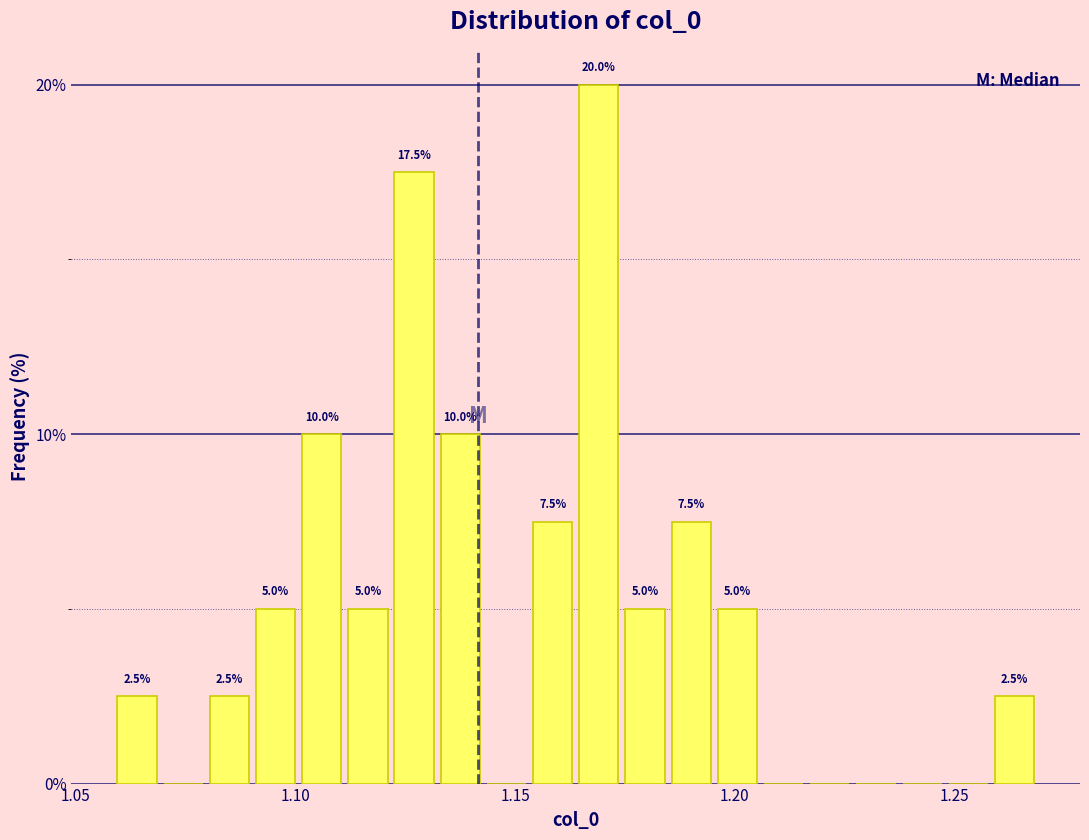

Around what value on the x-axis is the tallest bar? Give the approximate position of its centre, as read against the axis.

1.170